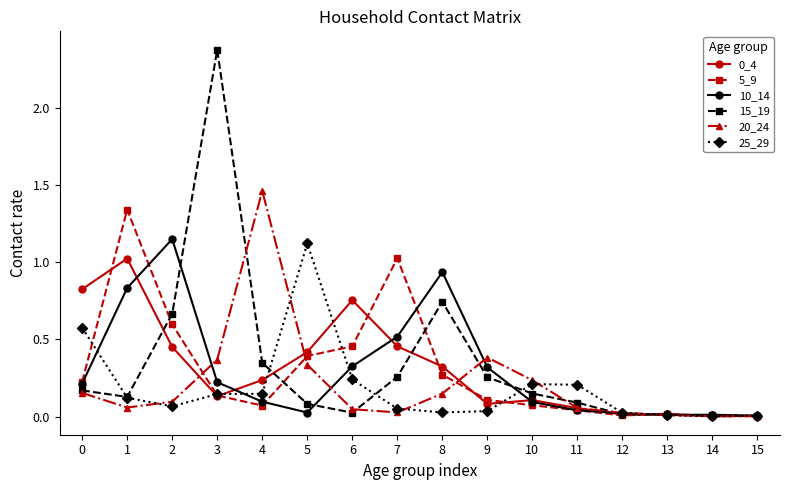

What is the spread (max minus min) of values at 2?

1.1